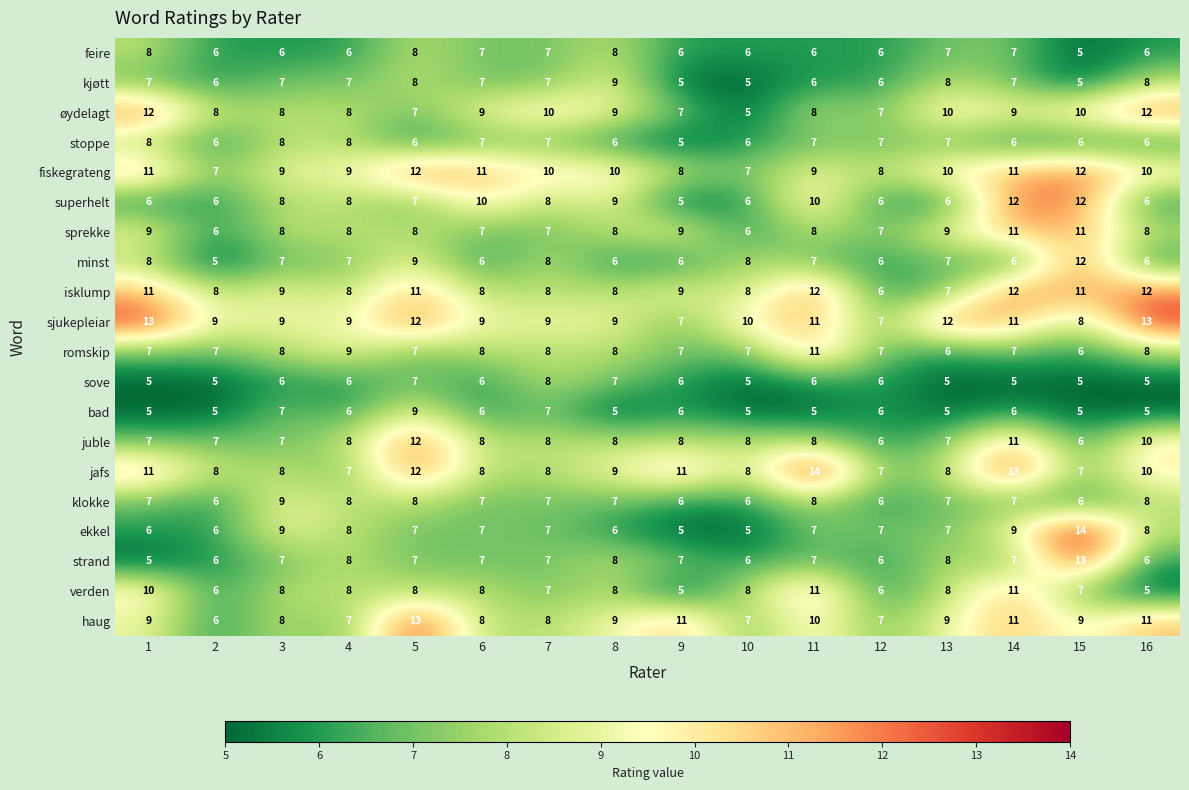

Count the number of data series in this chart.

20